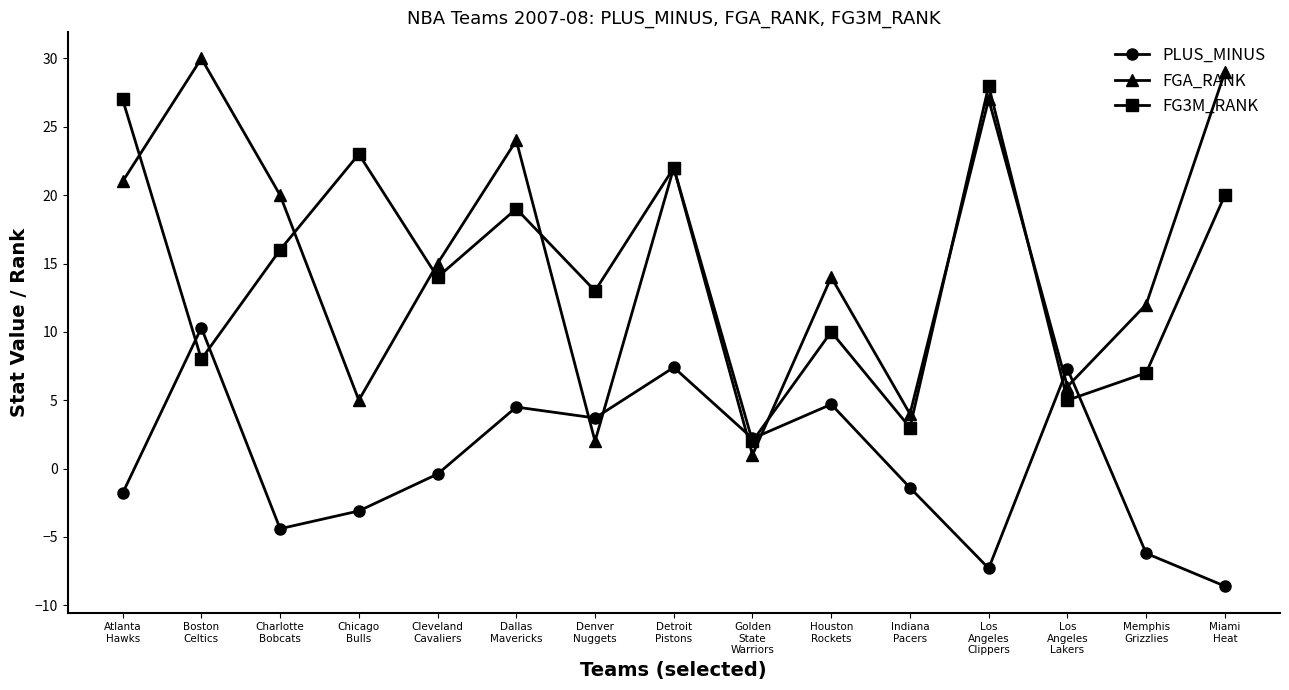

What is the value of the PLUS_MINUS point at the 13th from the left?

7.3